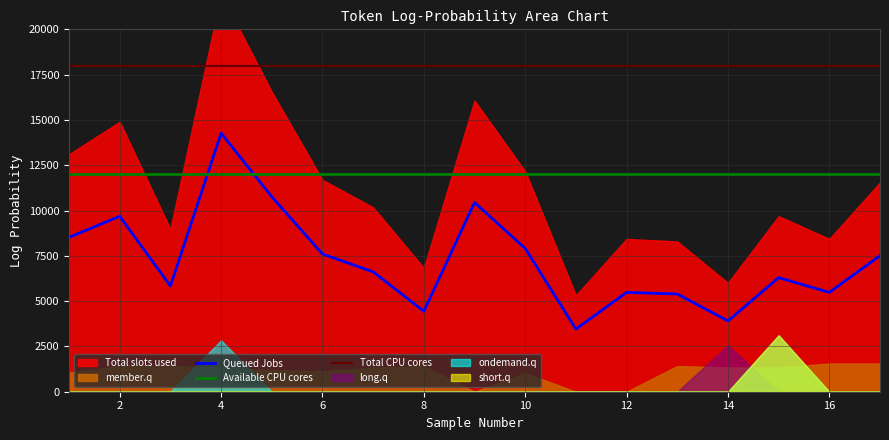

True or false: Total CPU cores and Available CPU cores intersect in this chart.

False